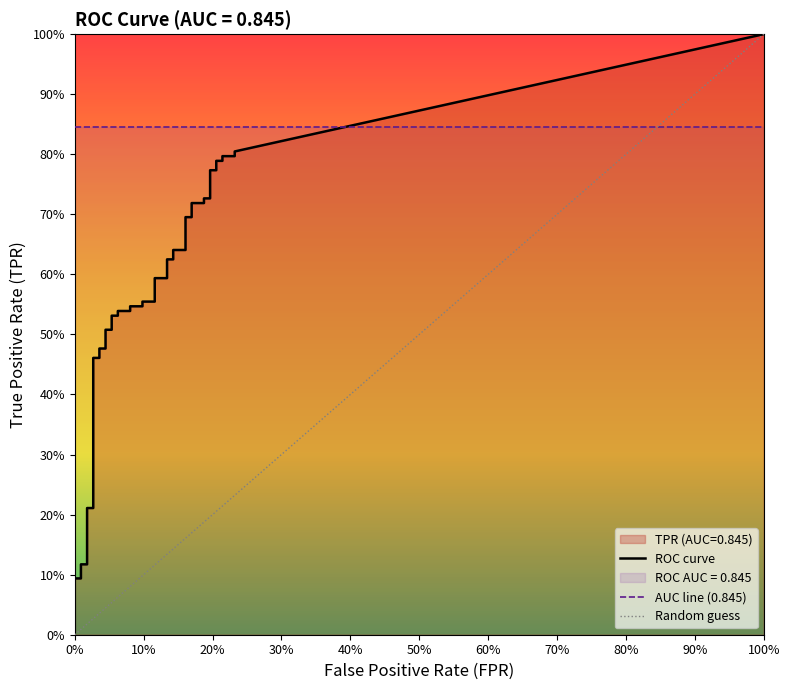

Rank the series by their maximum value, from lowest to highest.

fpr, tpr